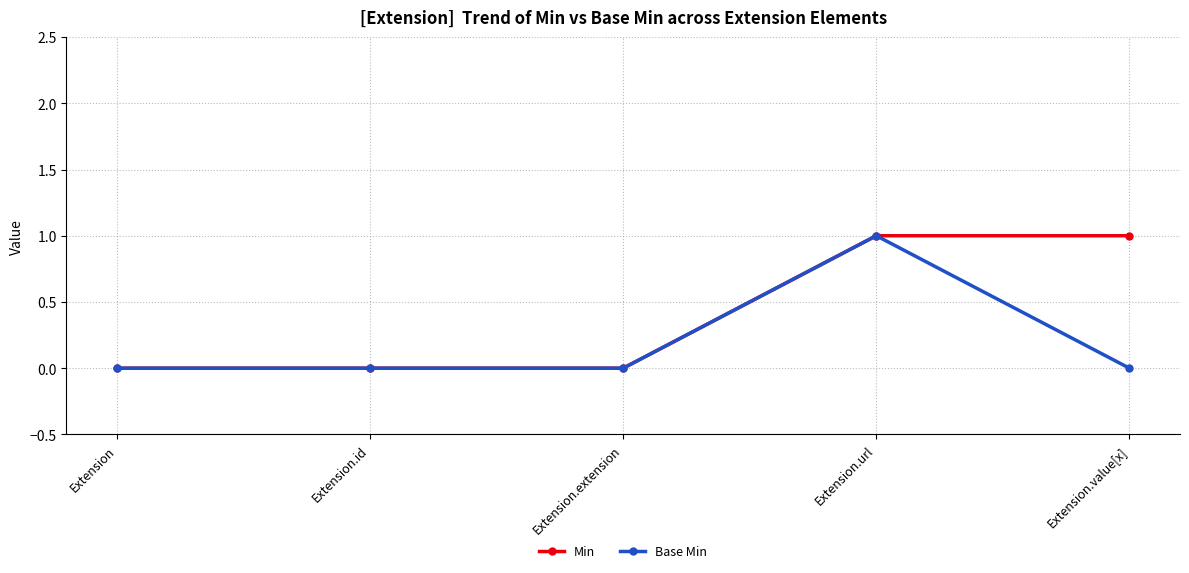

Reading left to right, transcribe all the data shown in this chart.

Min: 0	0	0	1	1
Base Min: 0	0	0	1	0